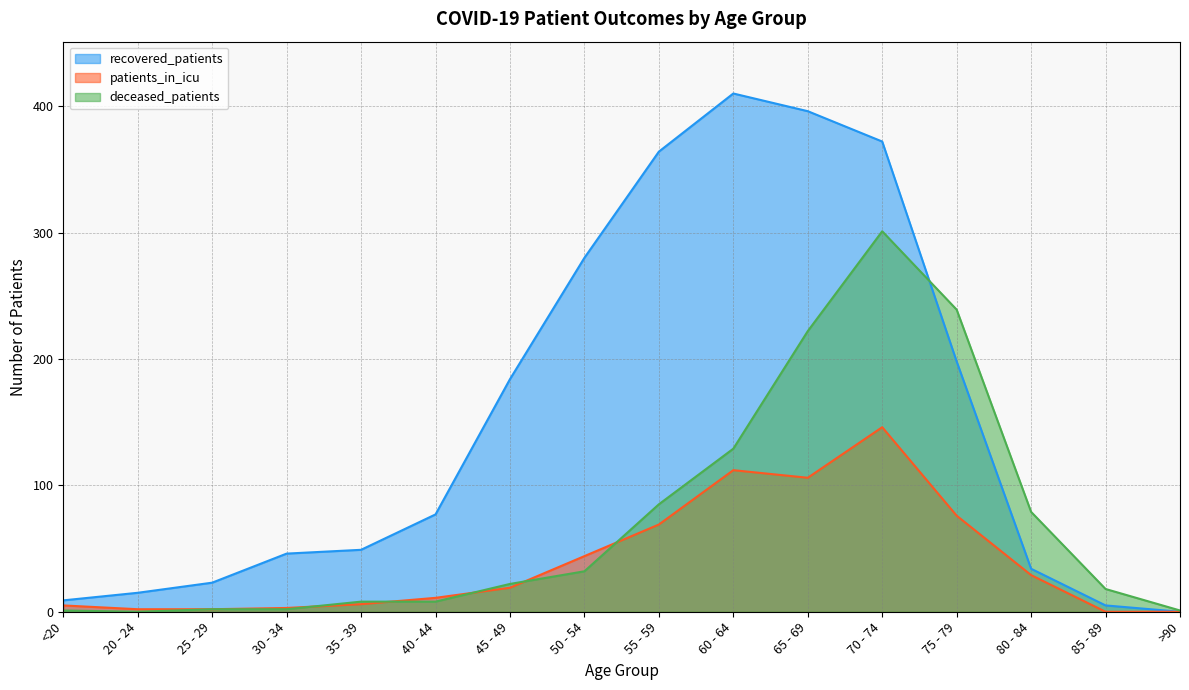

How many data points in recovered_patients are above 77?

7